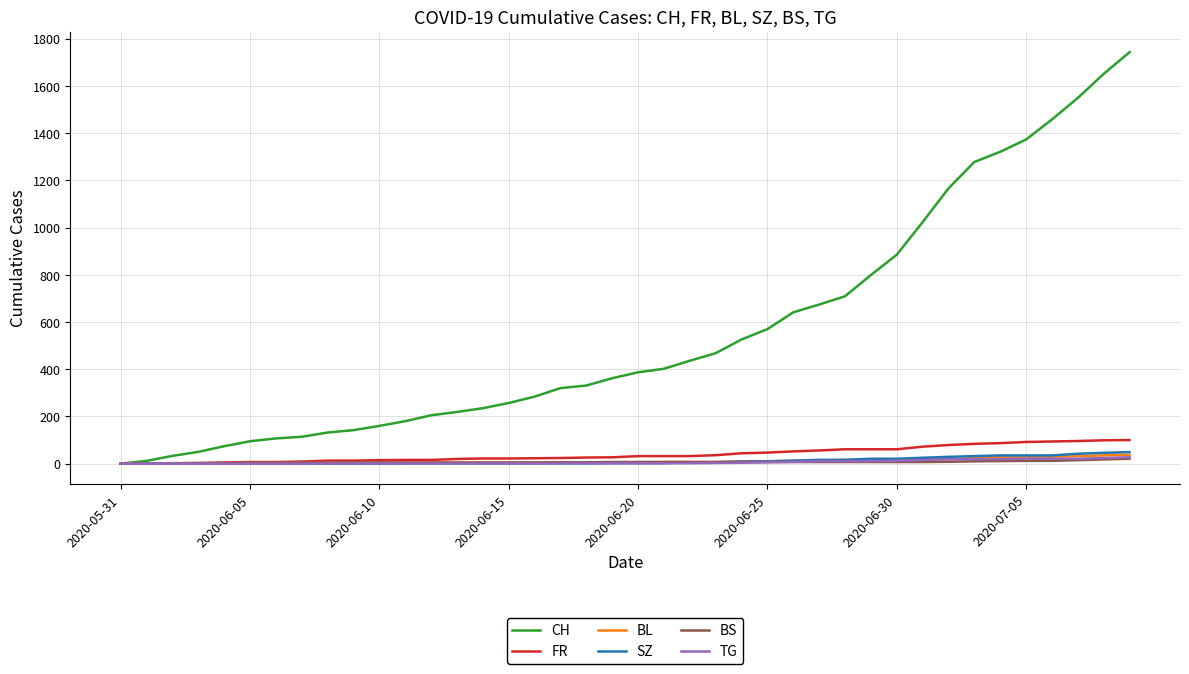

Which series has the largest total across all categories?

CH